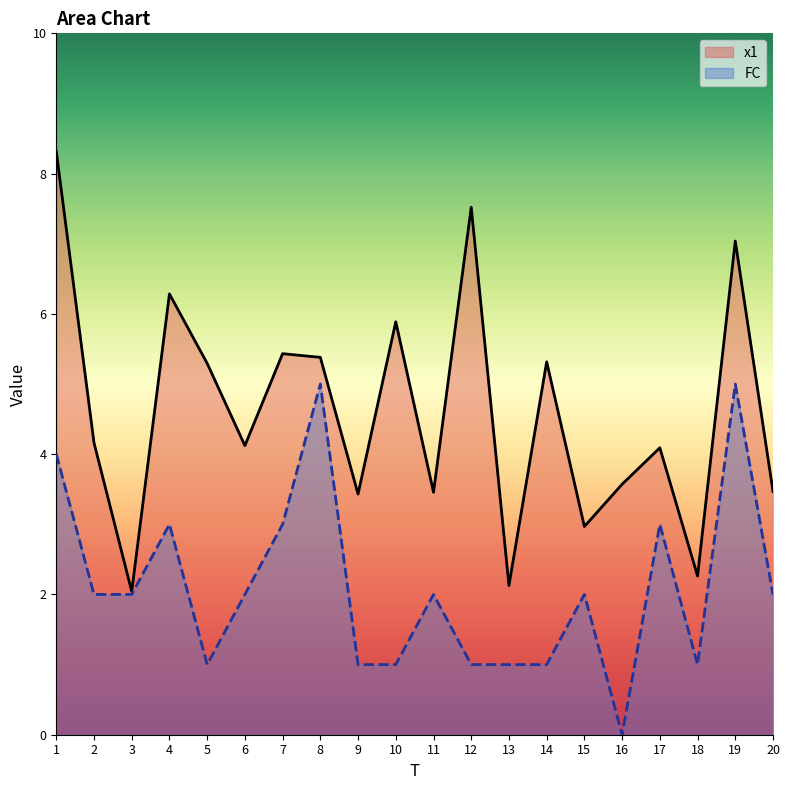

What is the difference between the second highest and second lowest values in the FC series?

4.0